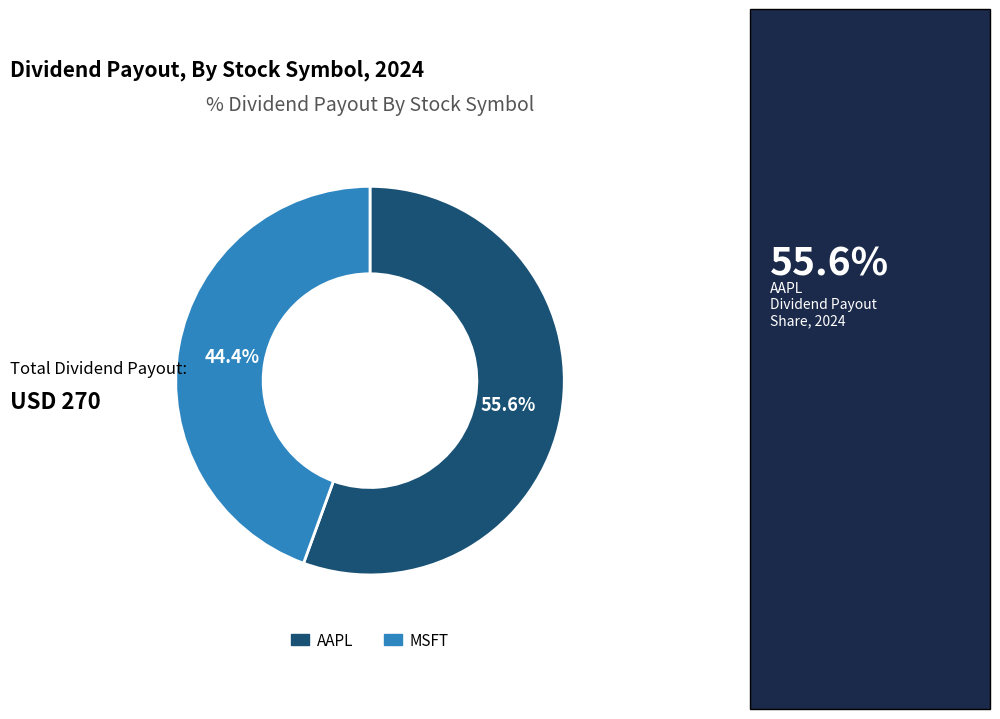

How many slices are in this pie chart?

2